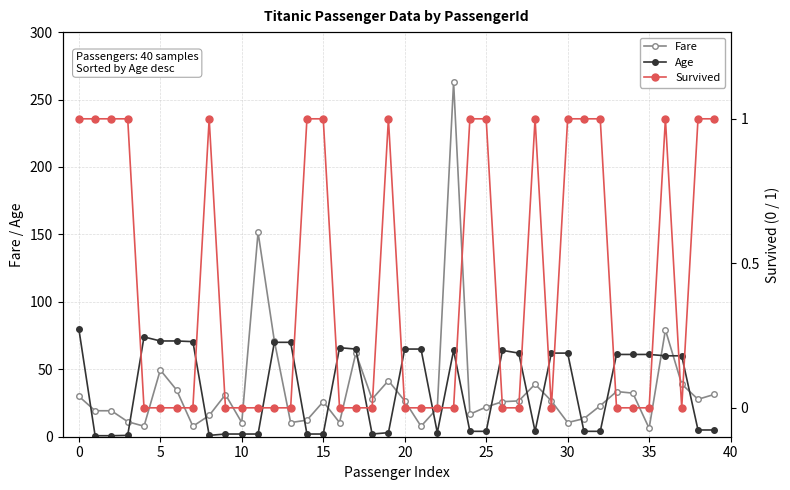

What is the highest value of the Age series?

80.0